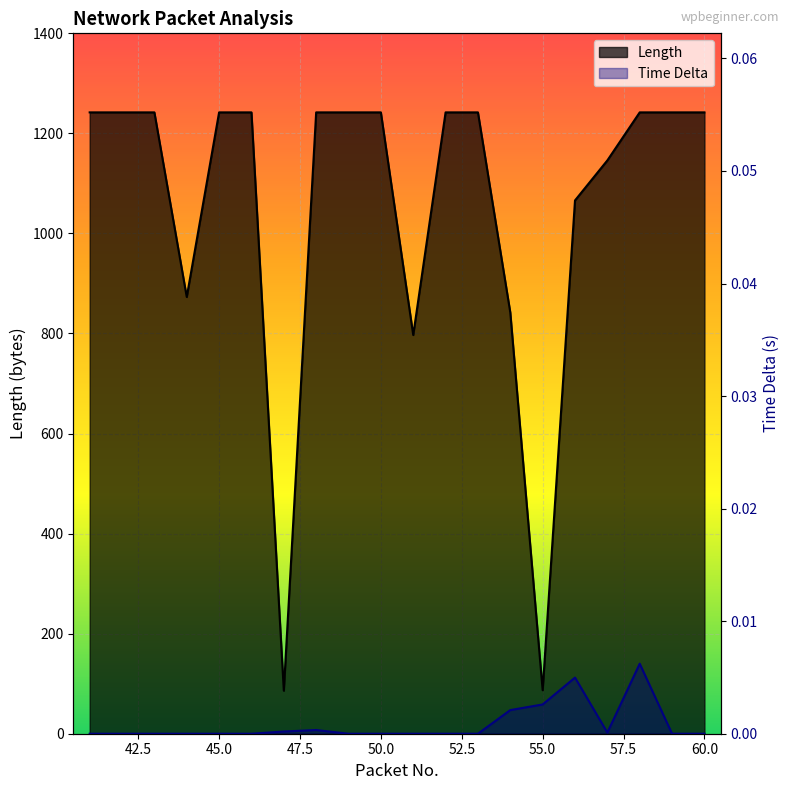

At how many categories does at least one series exceed 635?

18